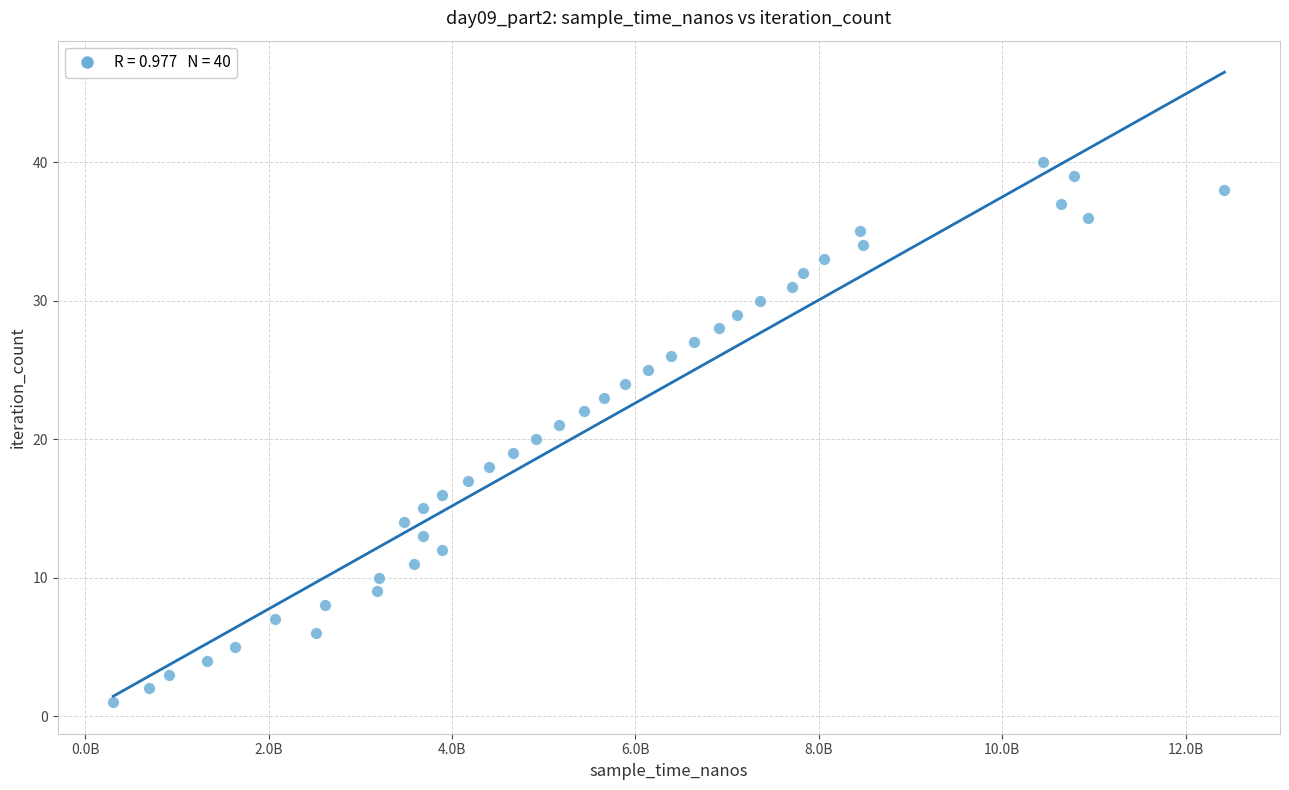

What is the range of X values (max minus min)?

12115853348